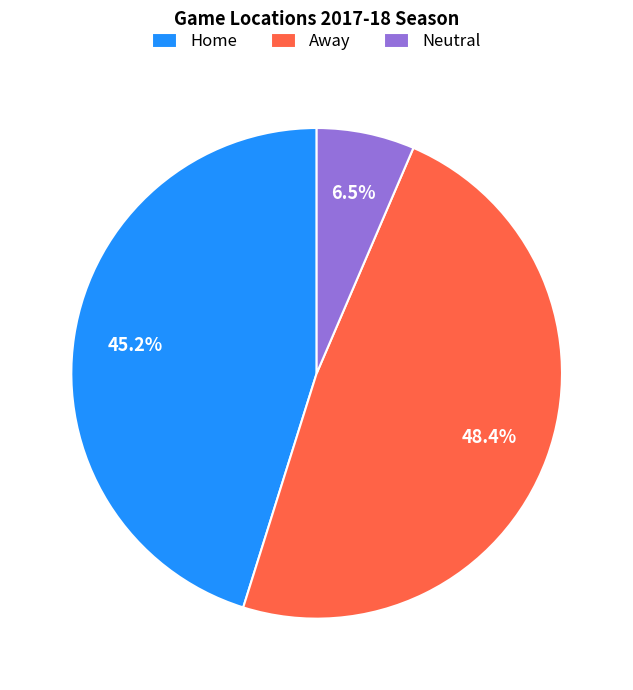

What is the largest slice in the pie chart?

Away